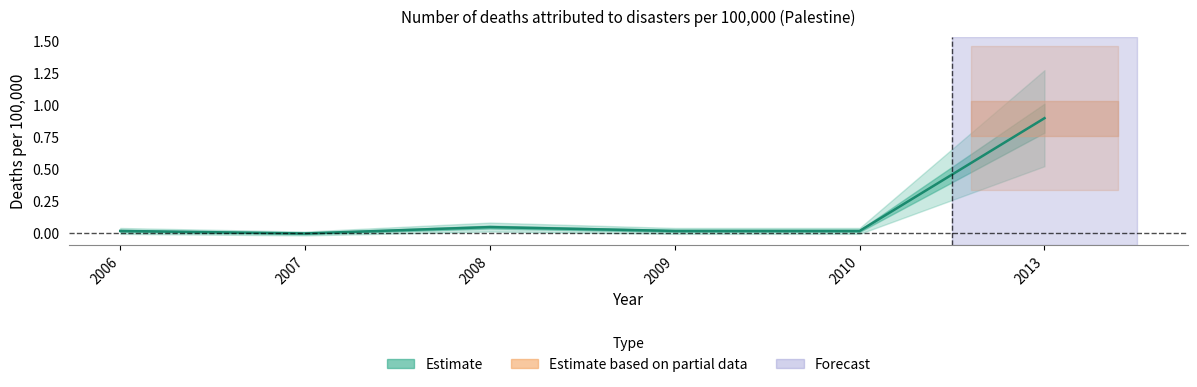

Reading right to left, list all the values displayed in this chart.

2013=0.9	2010=0.0	2009=0.0	2008=0.1	2007=0.0	2006=0.0